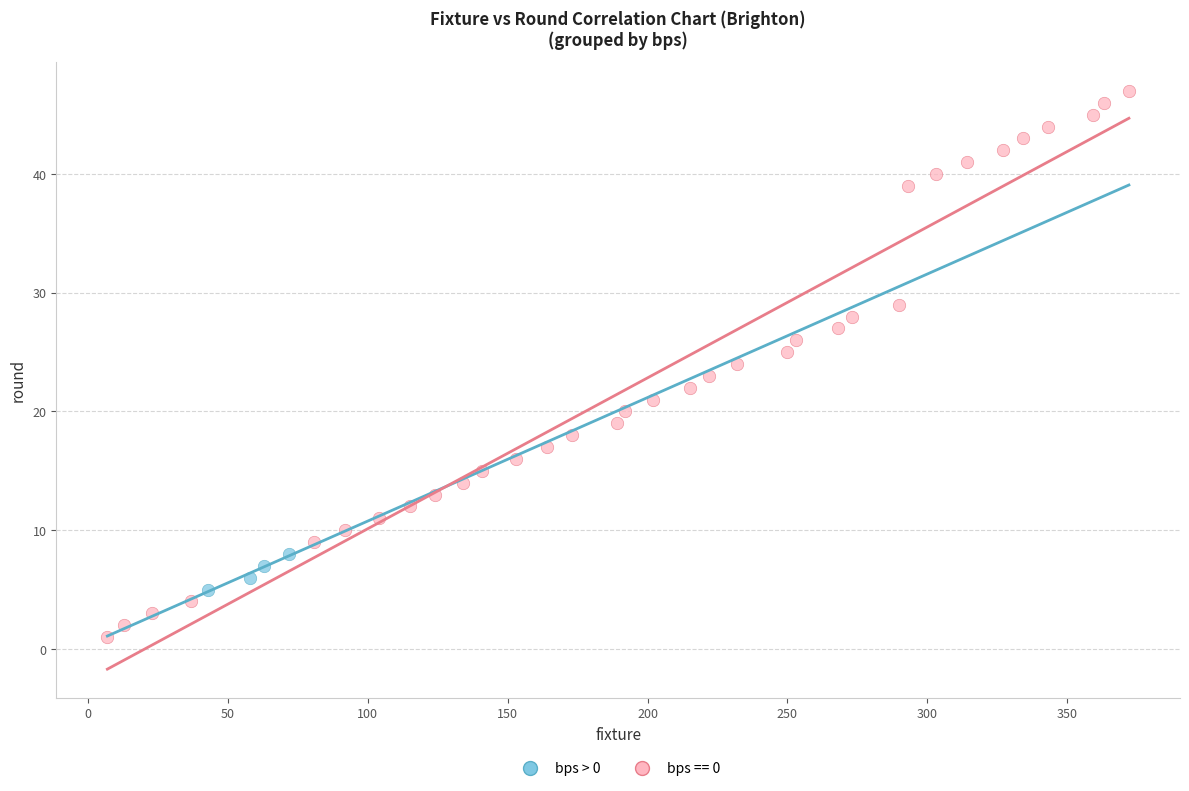

Which series contains the highest Y value?

bps == 0